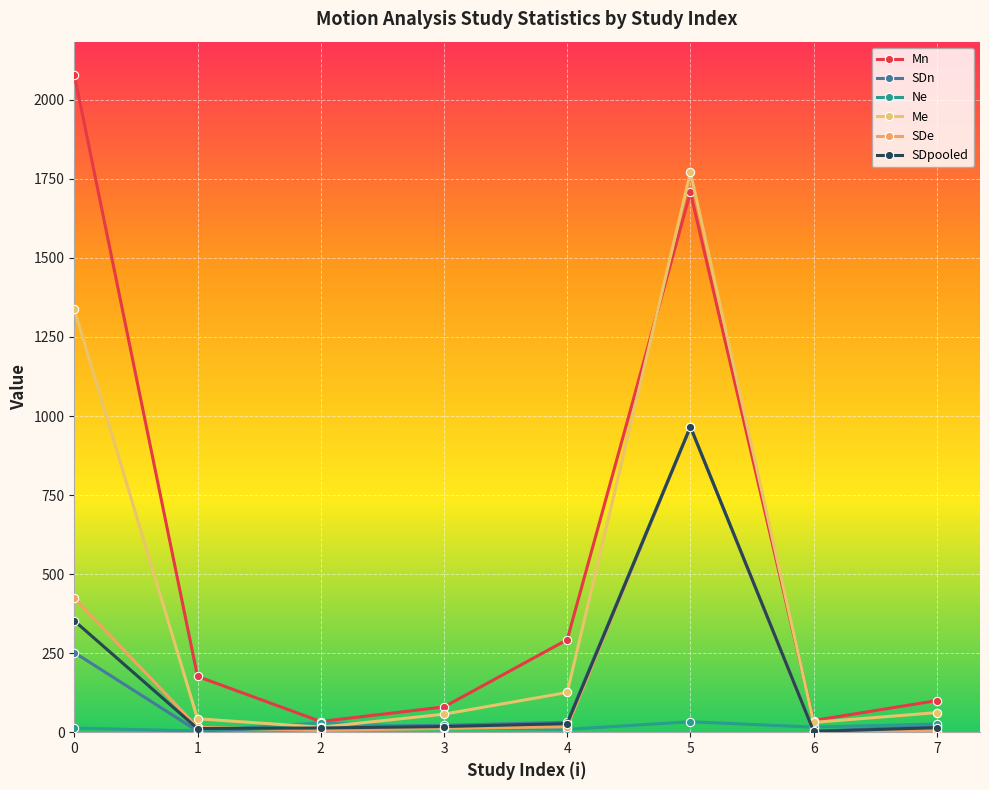

How many intersections are there between Me and Mn?

2